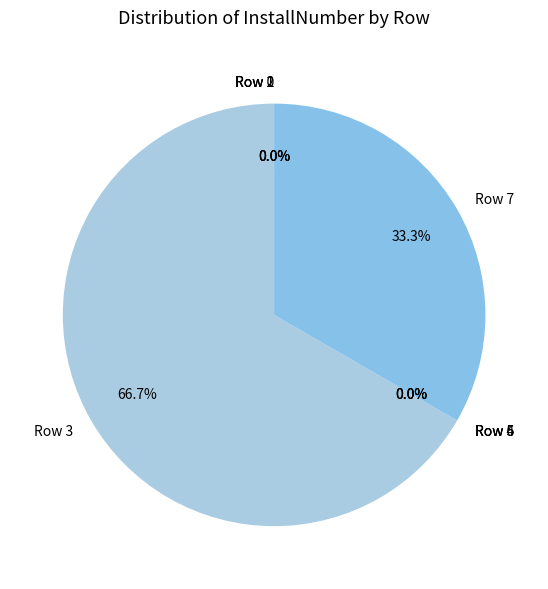

Which has a higher value, Row 3 or Row 7?

Row 3